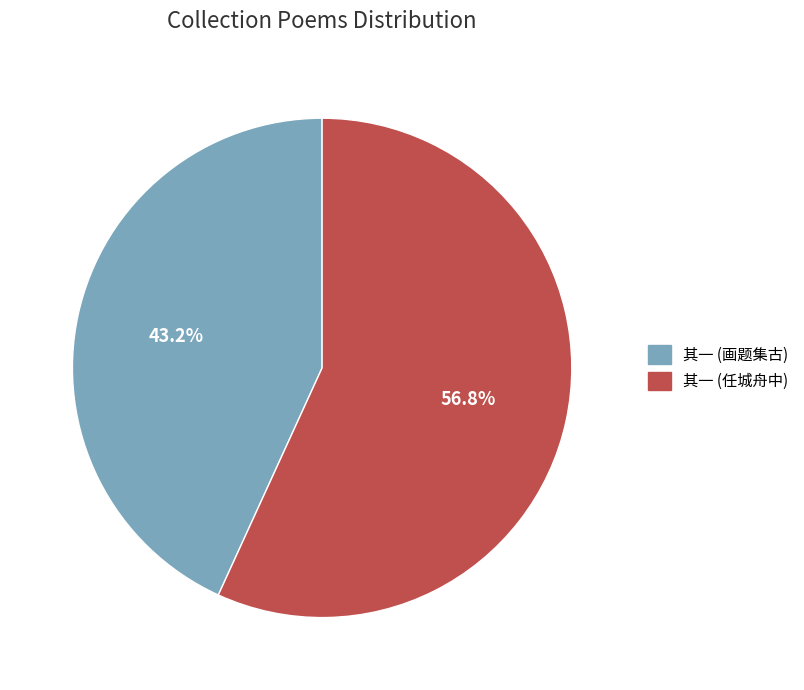

How much of the chart is everything except 其一 (画题集古)?

56.8%